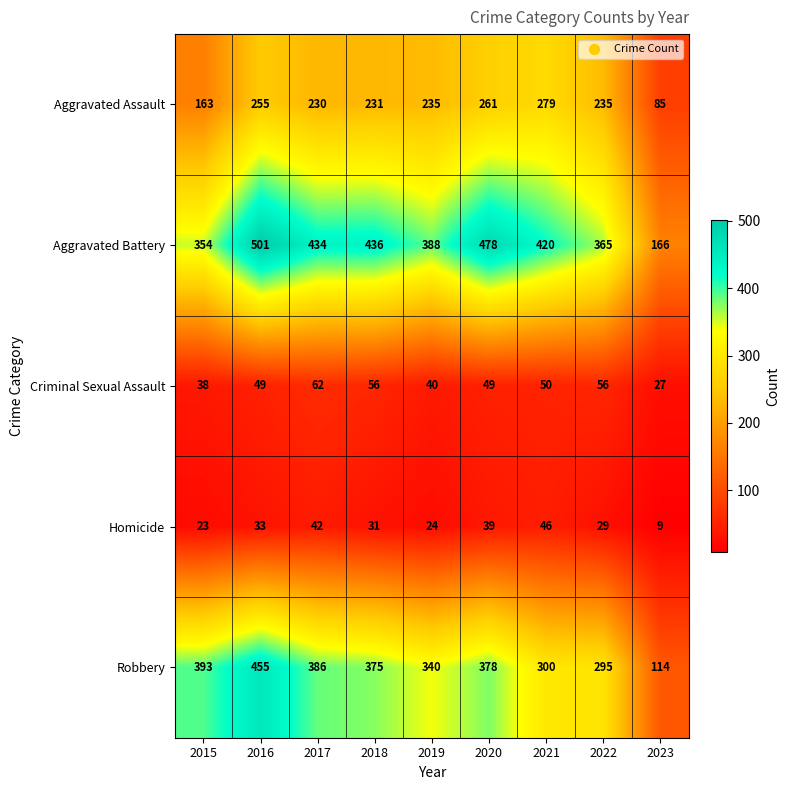

Which series has the largest total across all categories?

Aggravated Battery